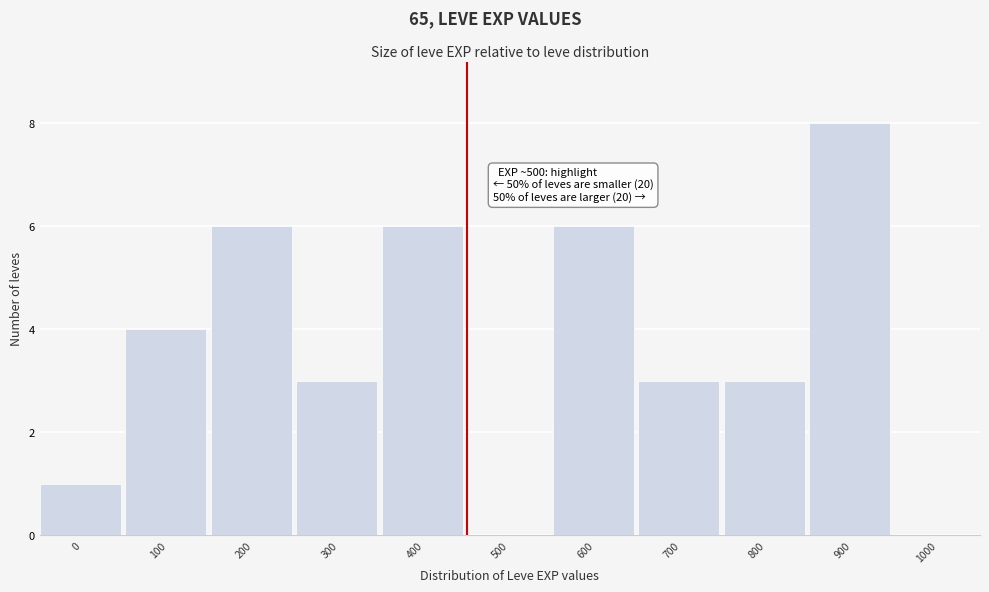

Reading right to left, list all the values displayed in this chart.

1000=0	900=8	800=3	700=3	600=6	500=0	400=6	300=3	200=6	100=4	0=1